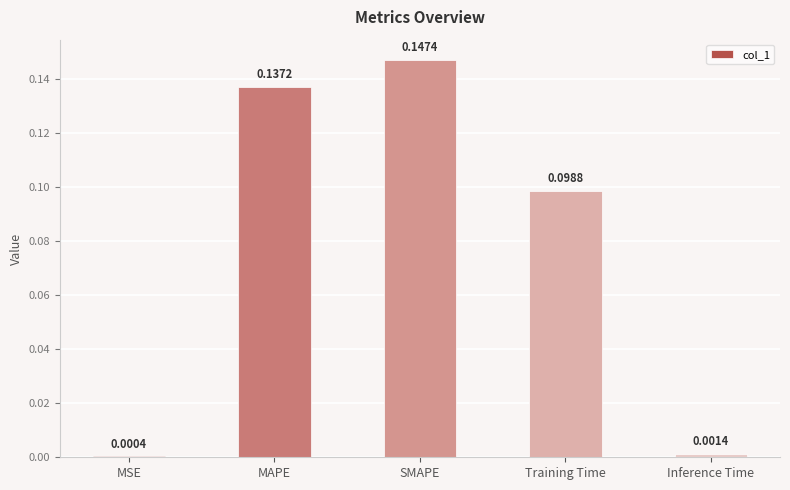

At which label is the value closest to 0?

MSE